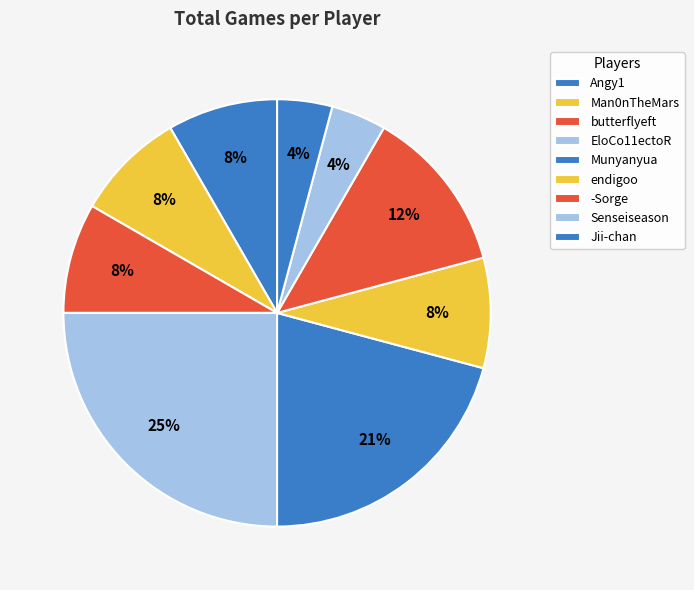

Approximately how many times larger is the value at EloCo11ectoR compared to Man0nTheMars?

3.0